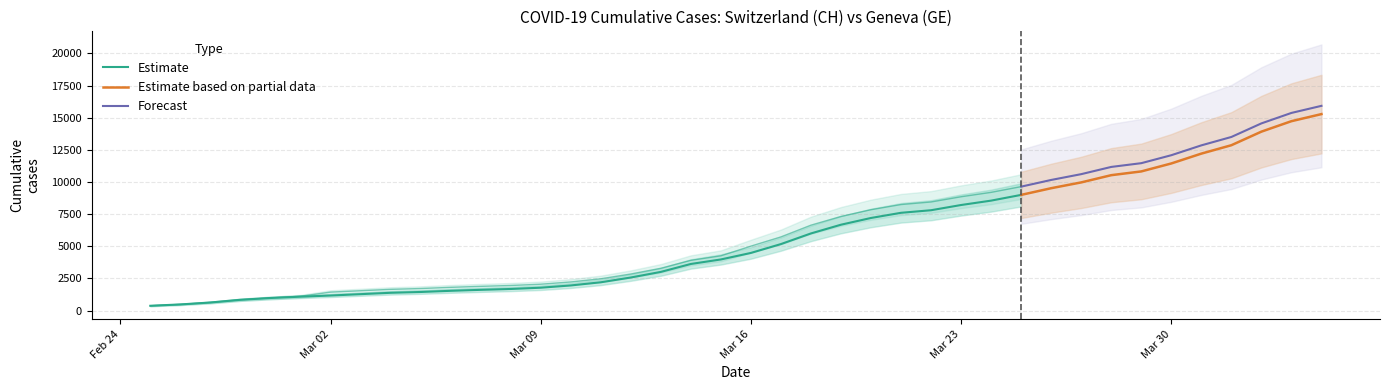

What is the lowest value of the Estimate based on partial data series?

9000